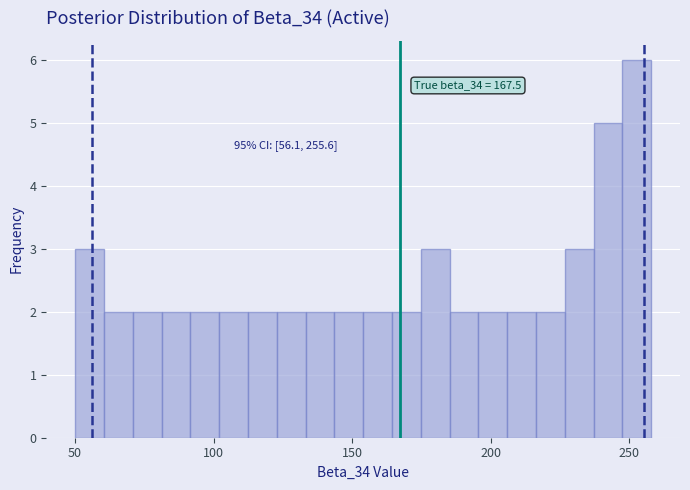

Around what value on the x-axis is the tallest bar? Give the approximate position of its centre, as read against the axis.

255